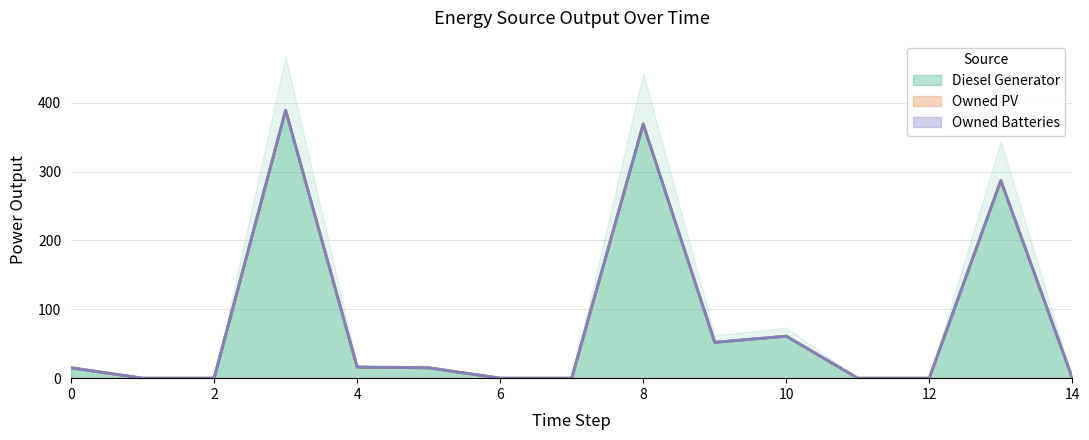

Does the chart display data point markers on the line(s)?

No